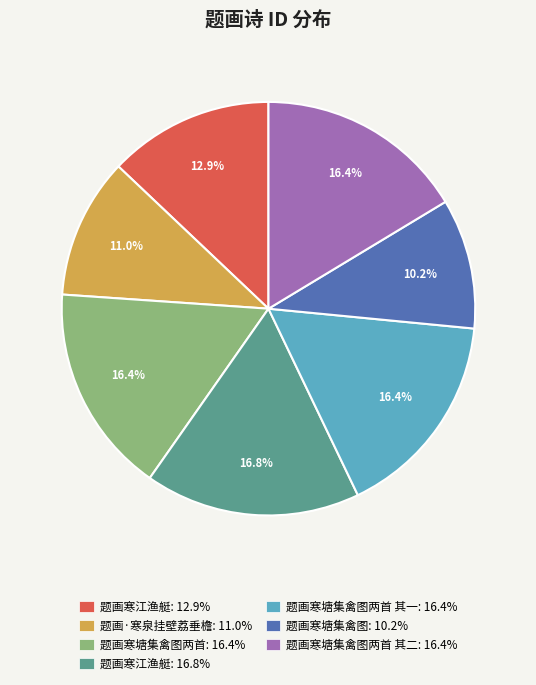

Is there a majority slice in this chart?

No